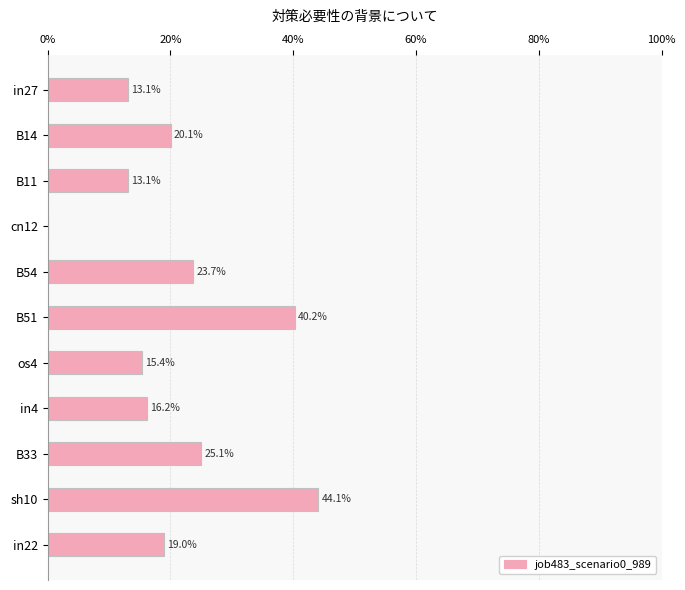

Count the number of values greater than 19.

6